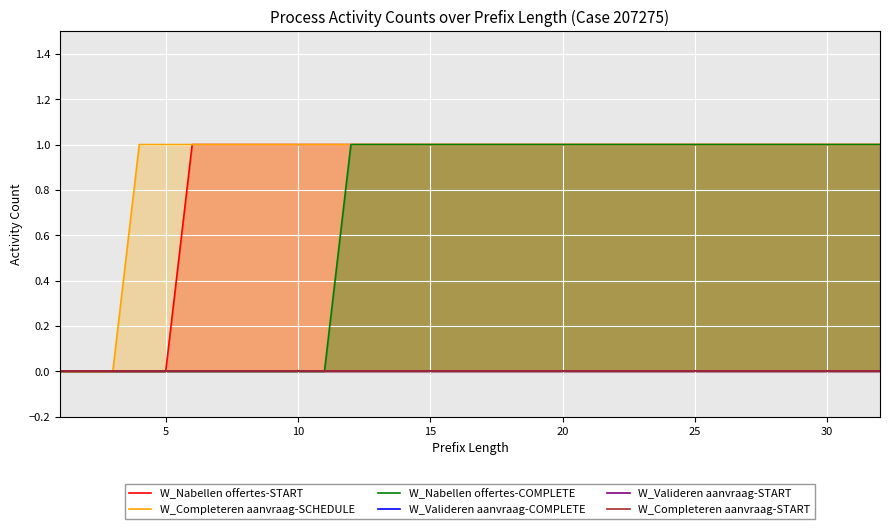

Is the value of W_Completeren aanvraag-START at 19 greater than the value of W_Valideren aanvraag-COMPLETE at 12?

No